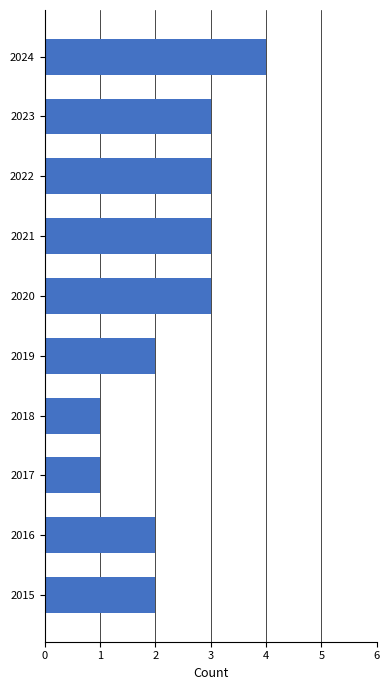

How many distinct data groups are displayed?

4